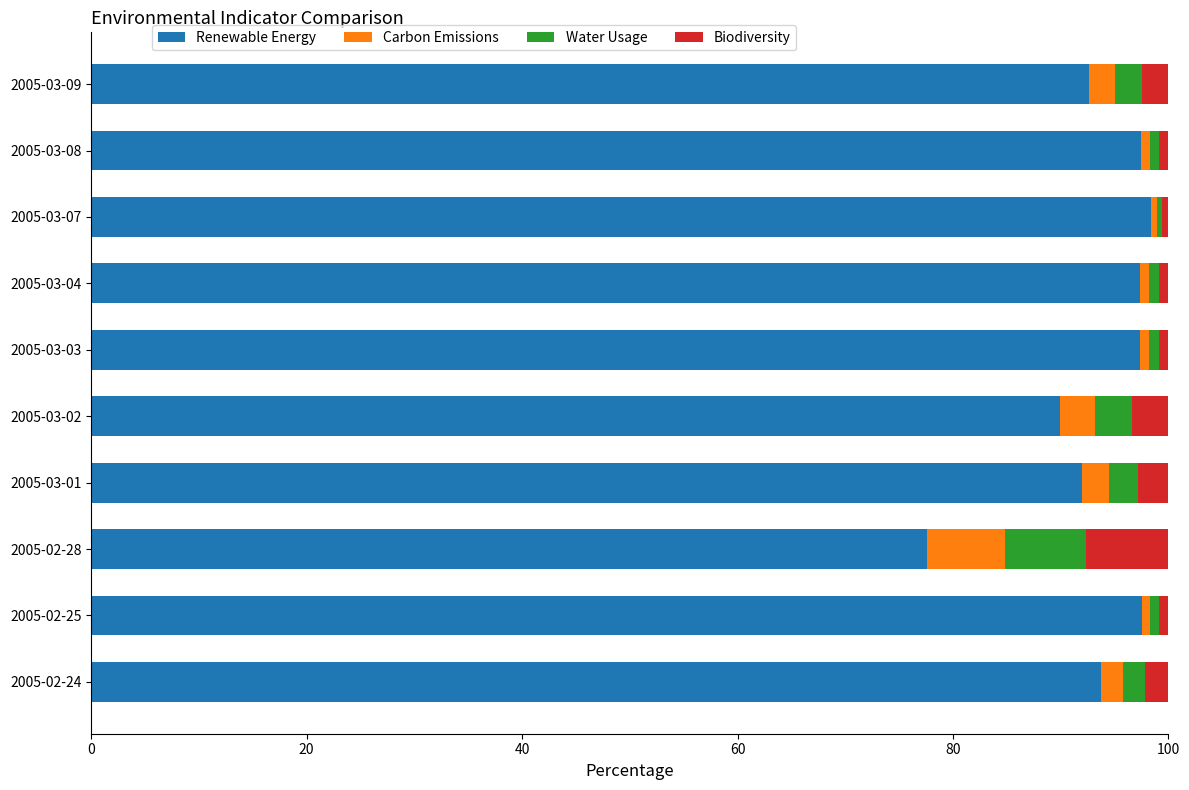

What are all the series names shown in the legend?

Renewable Energy, Carbon Emissions, Water Usage, Biodiversity